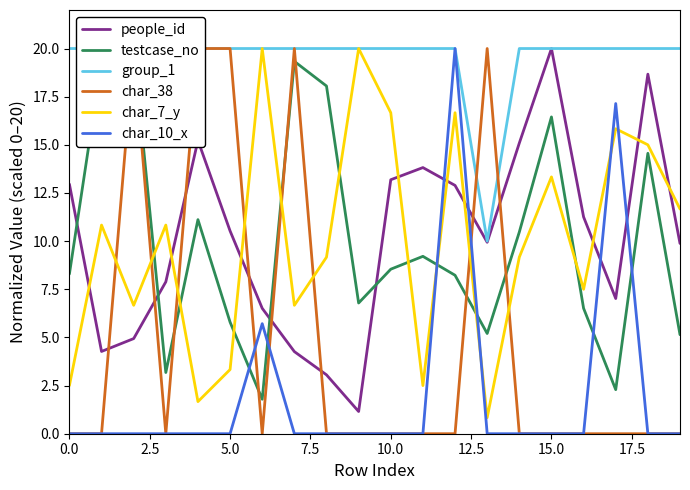

True or false: group_1 has a value of 20.0 at 9.

True